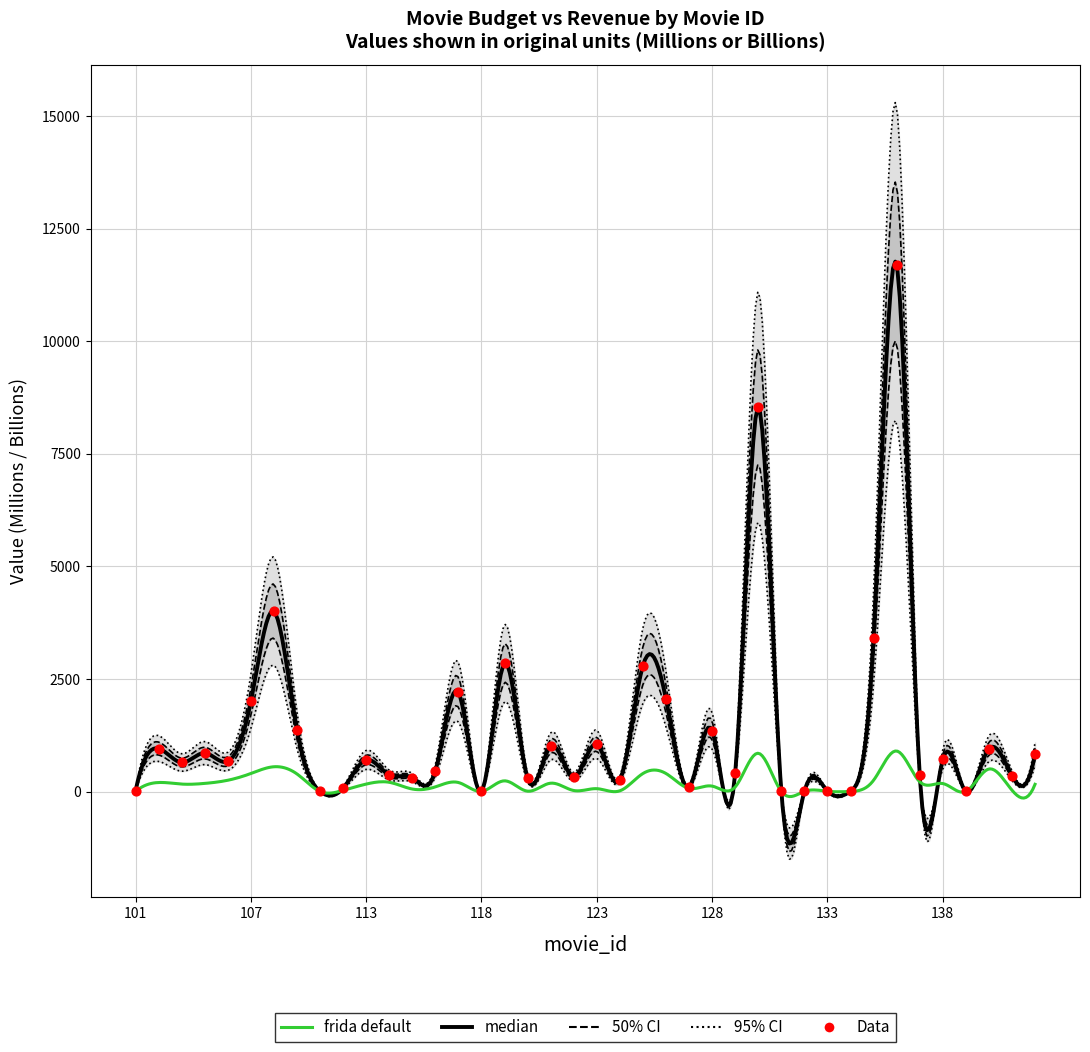

Between 122 and 108, which is larger?

108